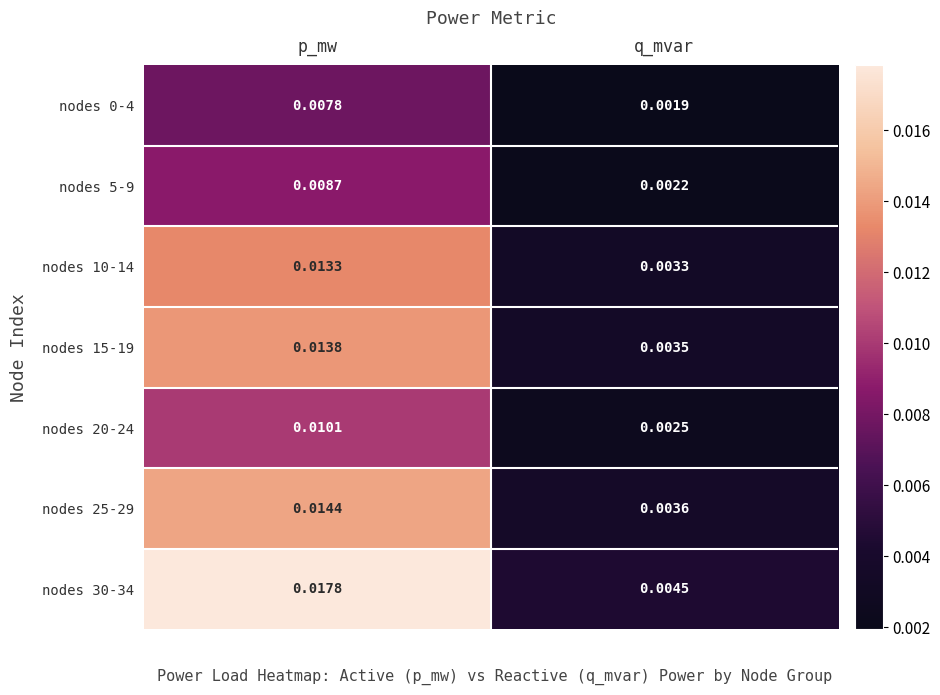

Which label corresponds to the largest value in the chart?

p_mw